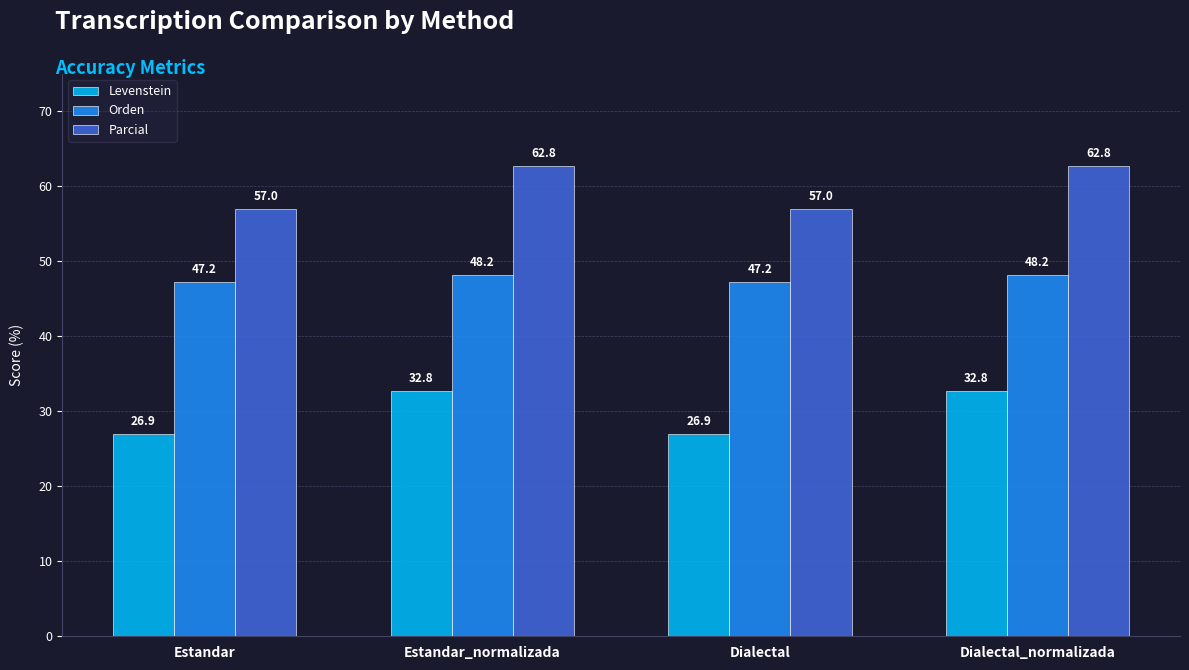

Rank the series by their average value, from highest to lowest.

Parcial, Orden, Levenstein